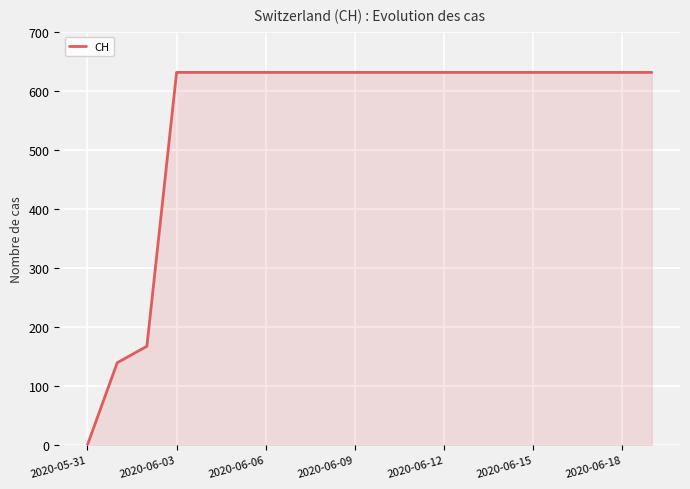

What is the greatest value displayed?

631